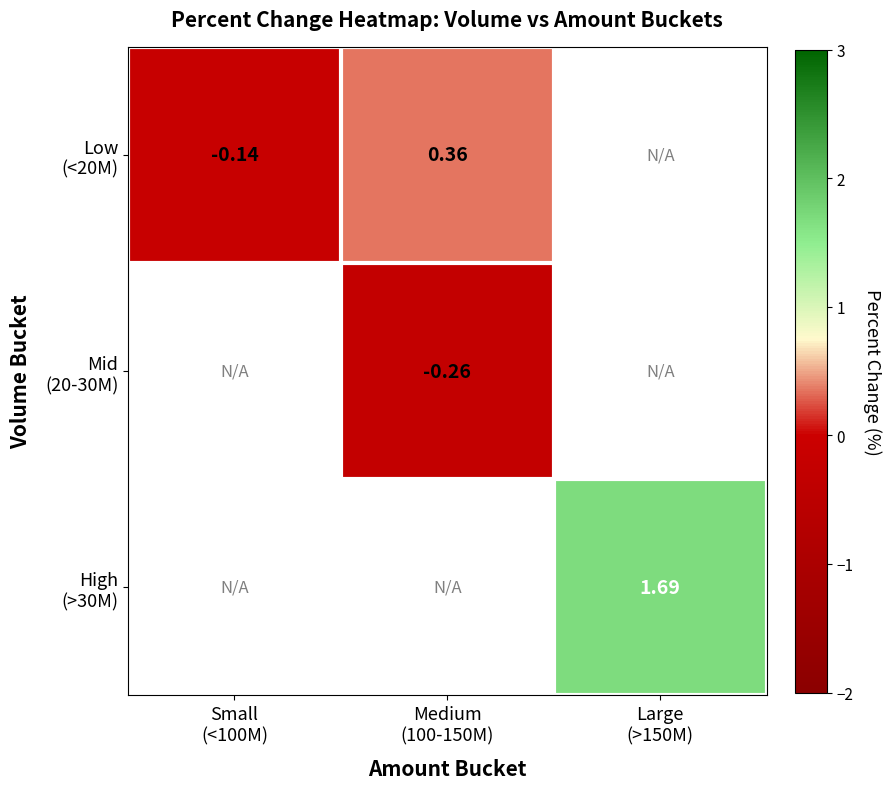

What is the minimum value shown in the chart?

-0.3